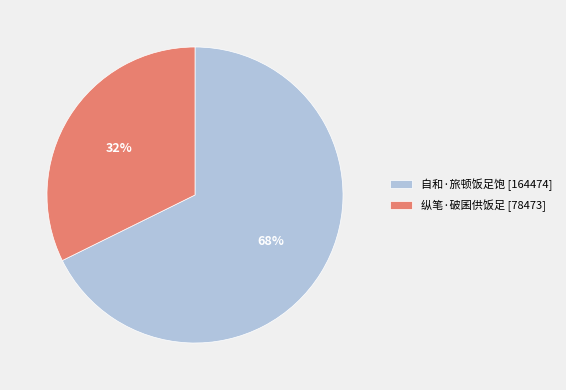

What is the ratio of the value at 自和·旅顿饭足饱 [164474] to the value at 纵笔·破囷供饭足 [78473]?

2.1